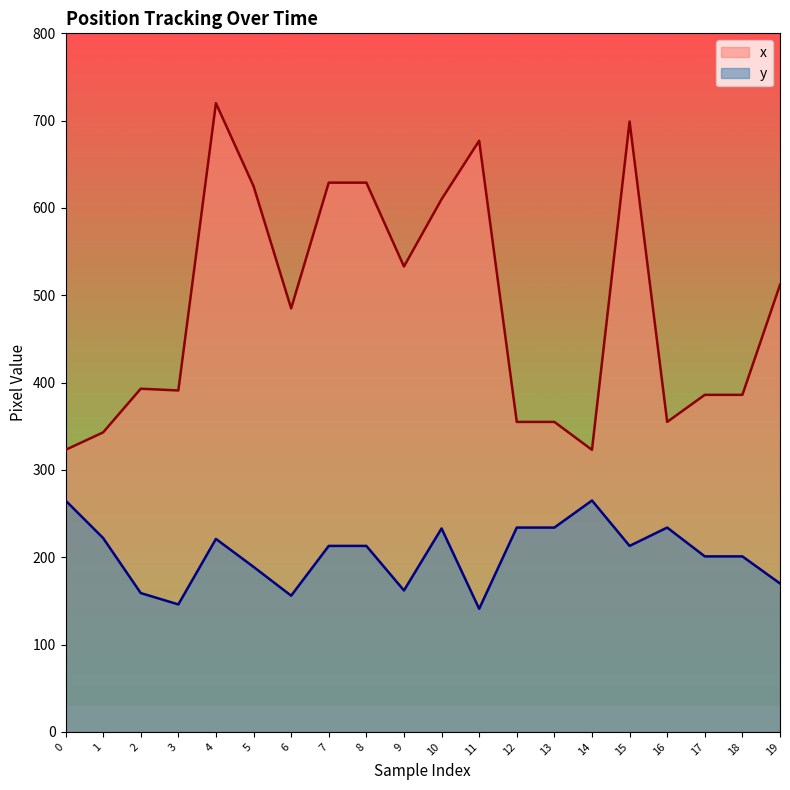

At how many categories does at least one series exceed 409?

10